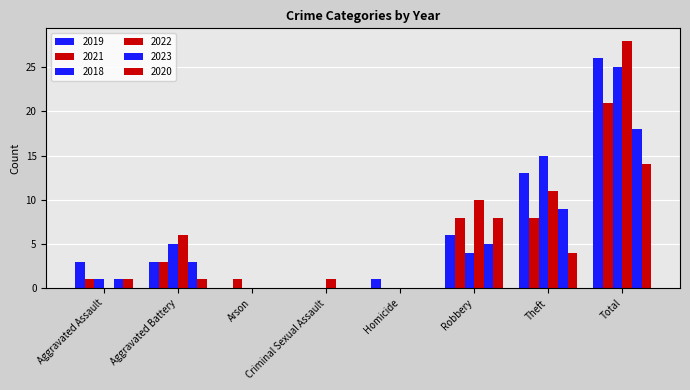

How many groups of bars are there?

8